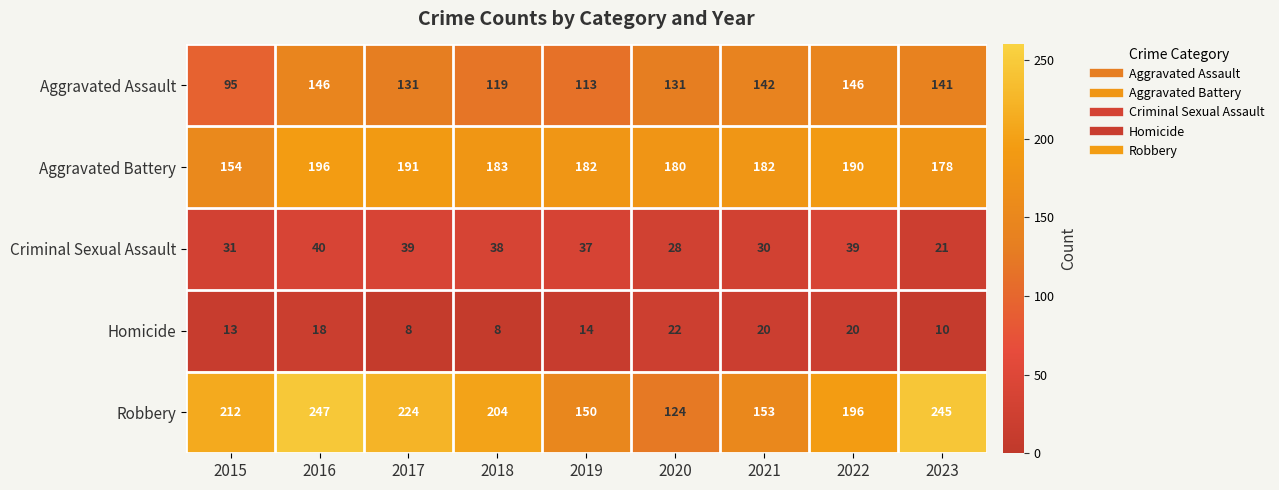

List the series in order of their peak value, lowest first.

Homicide, Criminal Sexual Assault, Aggravated Assault, Aggravated Battery, Robbery